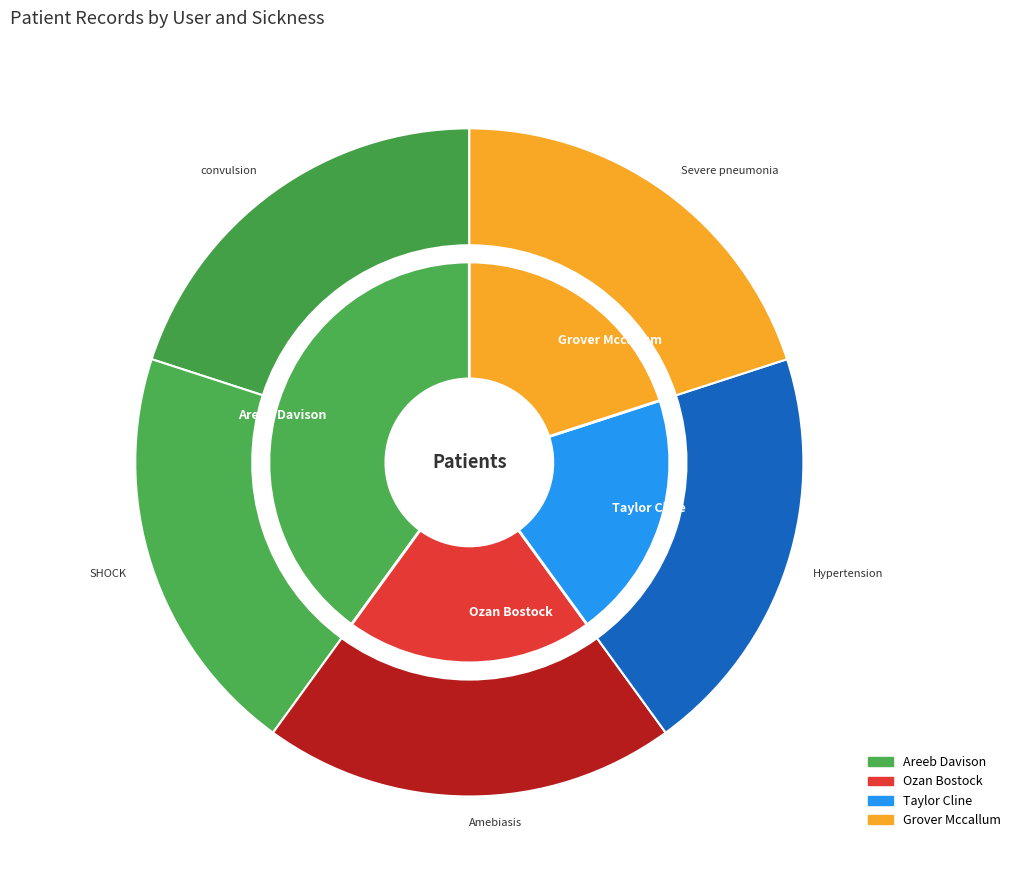

Which category has the biggest portion of the pie?

Areeb Davison